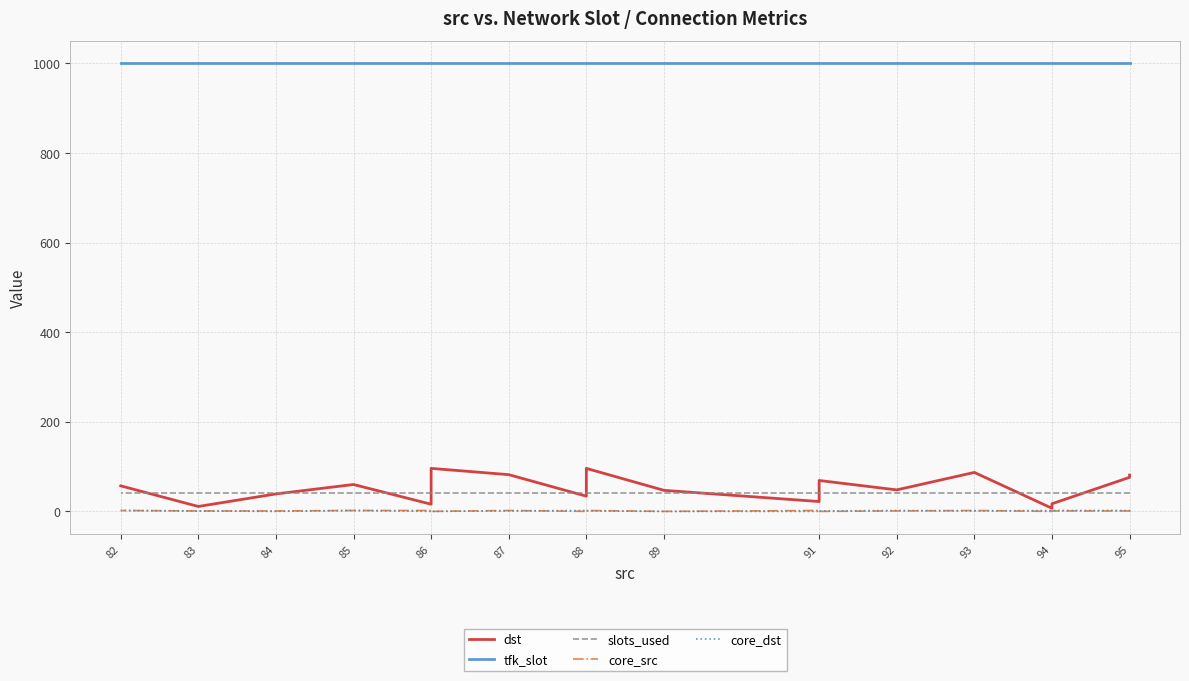

What is the maximum value for core_src?

2